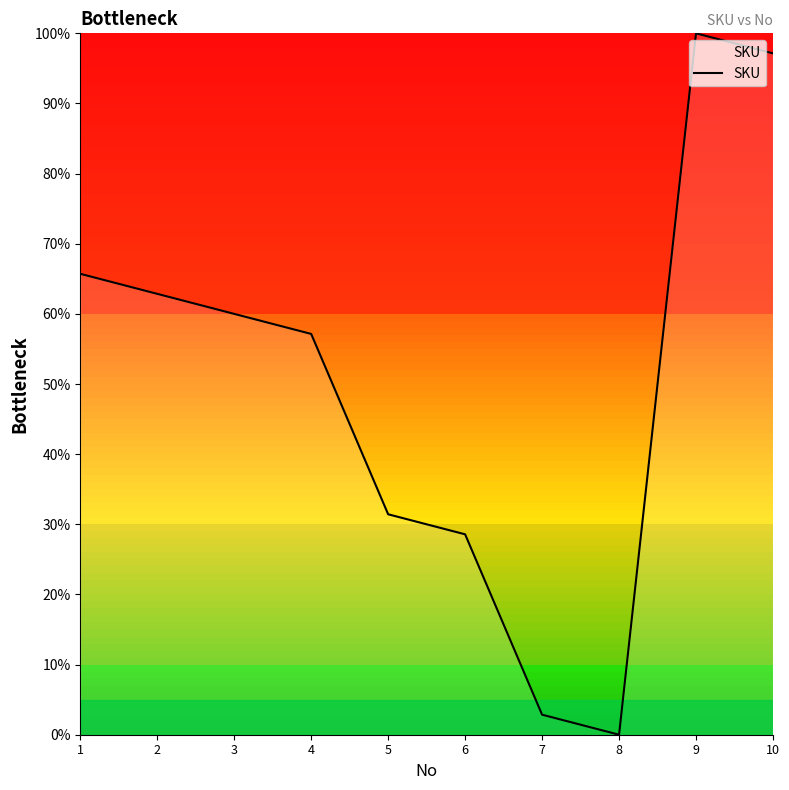

What is the difference between the maximum and second lowest values?

97.1